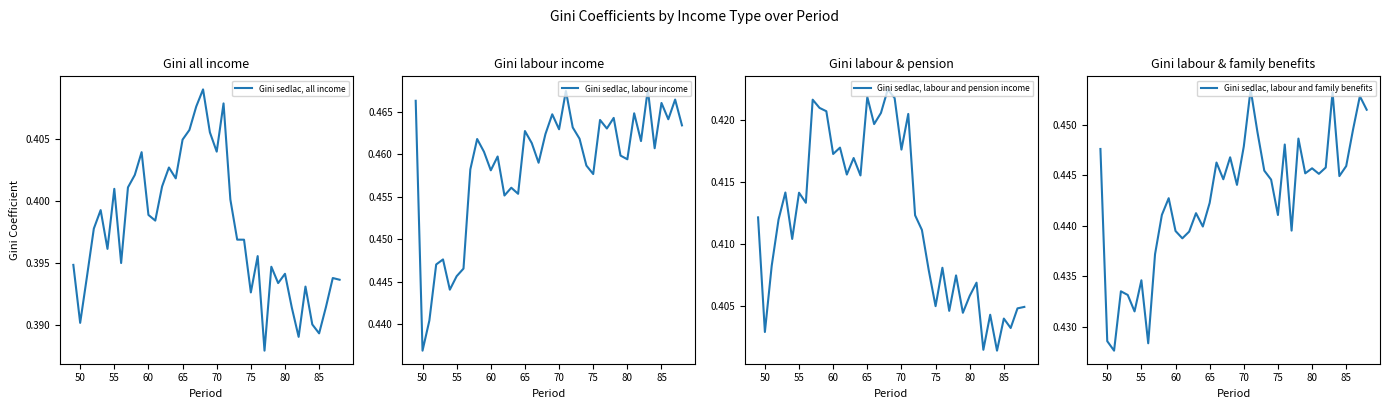

At how many categories does at least one series exceed 0?

40